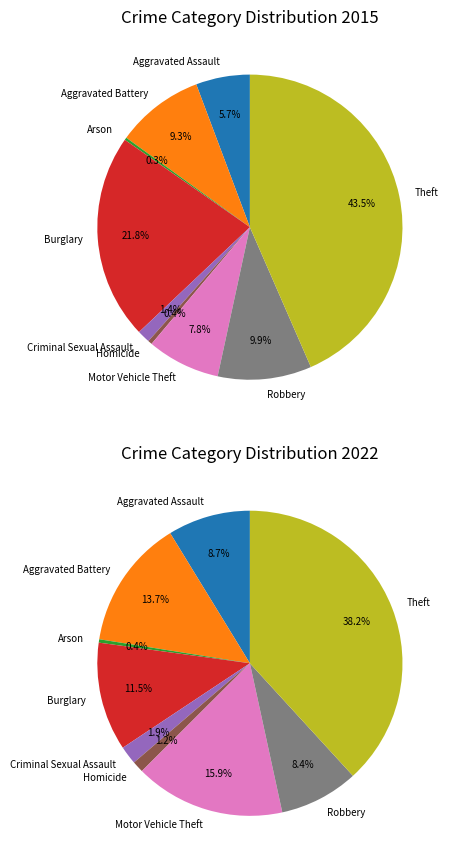

True or false: Burglary accounts for 22% of the total.

True